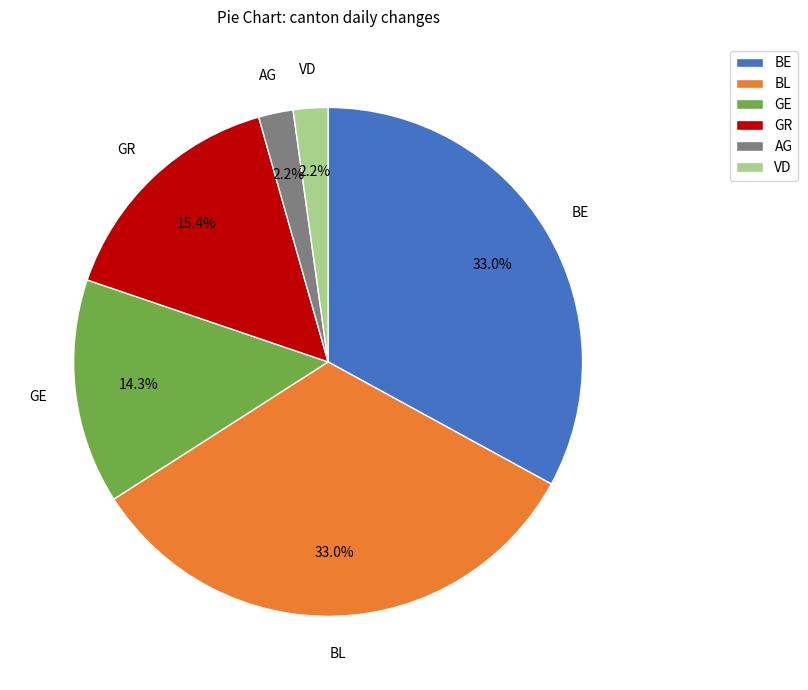

Between BE and GR, which is larger?

BE